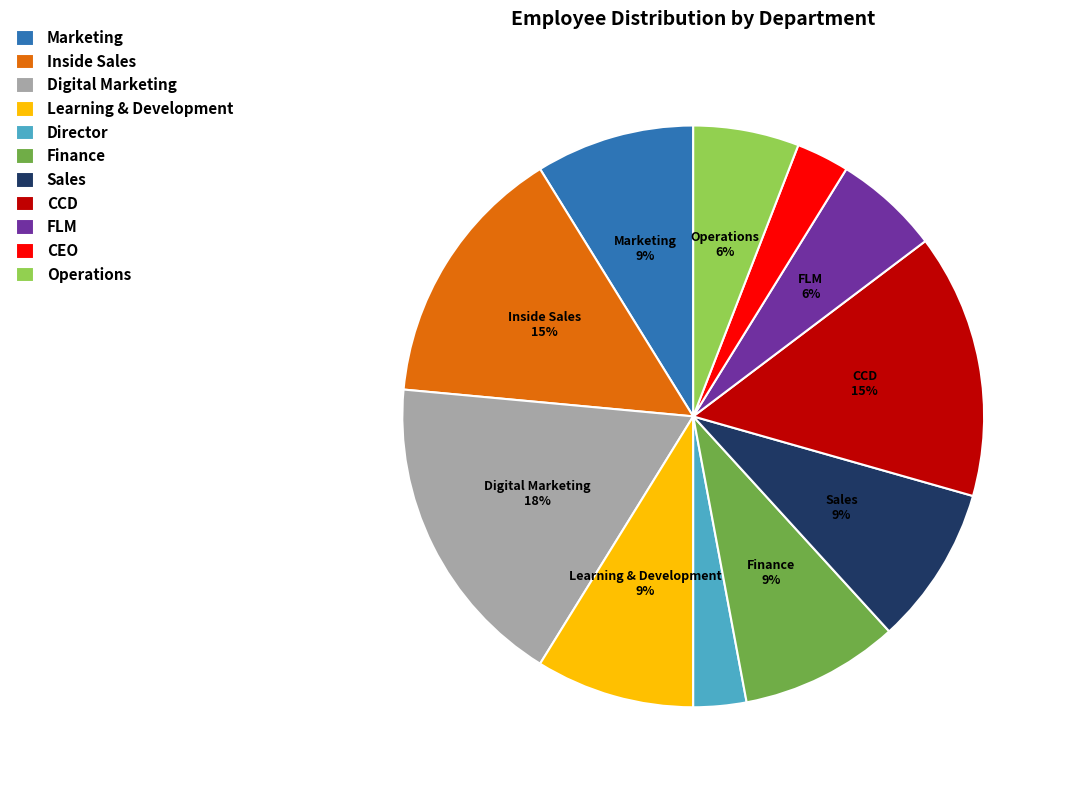

What percentage is the CEO slice, to the nearest percent?

3%